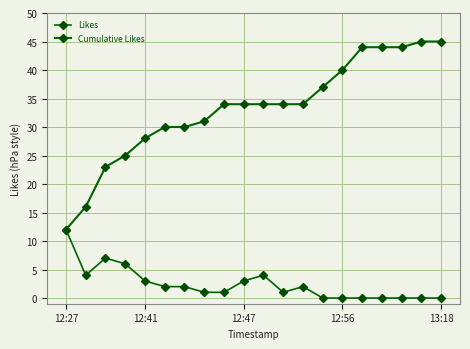

Which series has the largest range (max minus min)?

Cumulative Likes